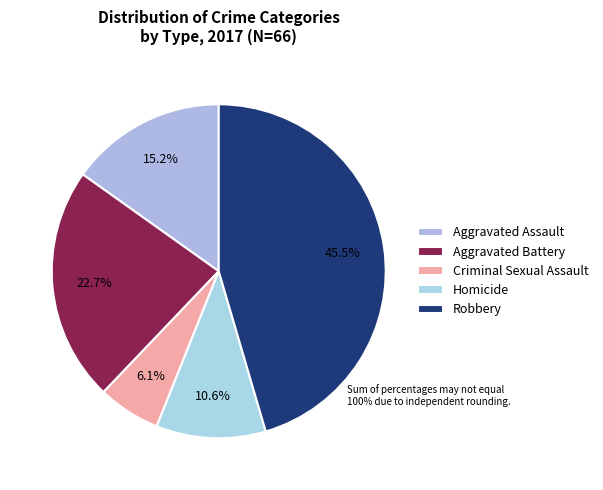

How many segments does this pie chart have?

5